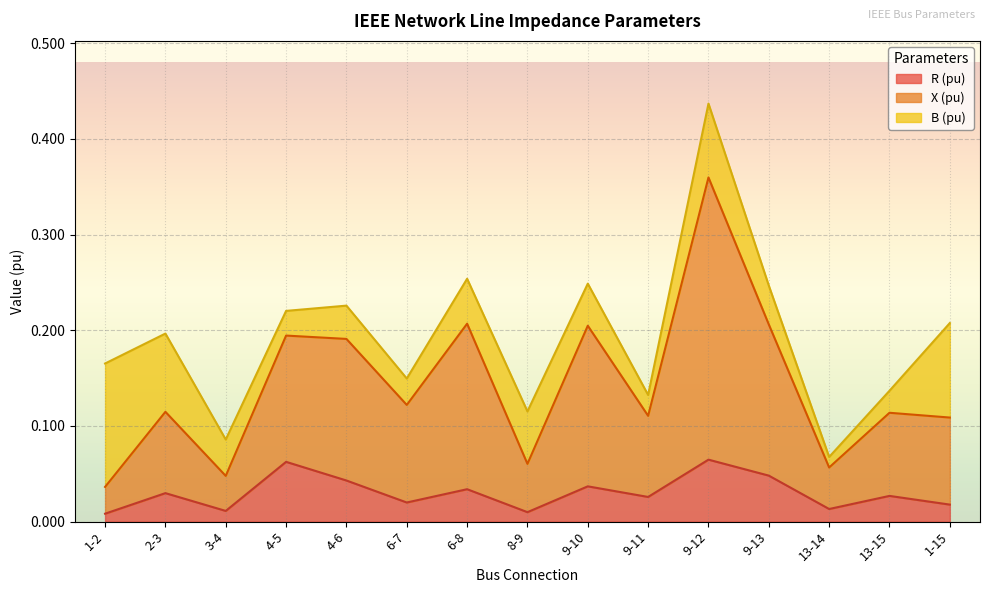

At which category is the sum across all series the highest?

9-12